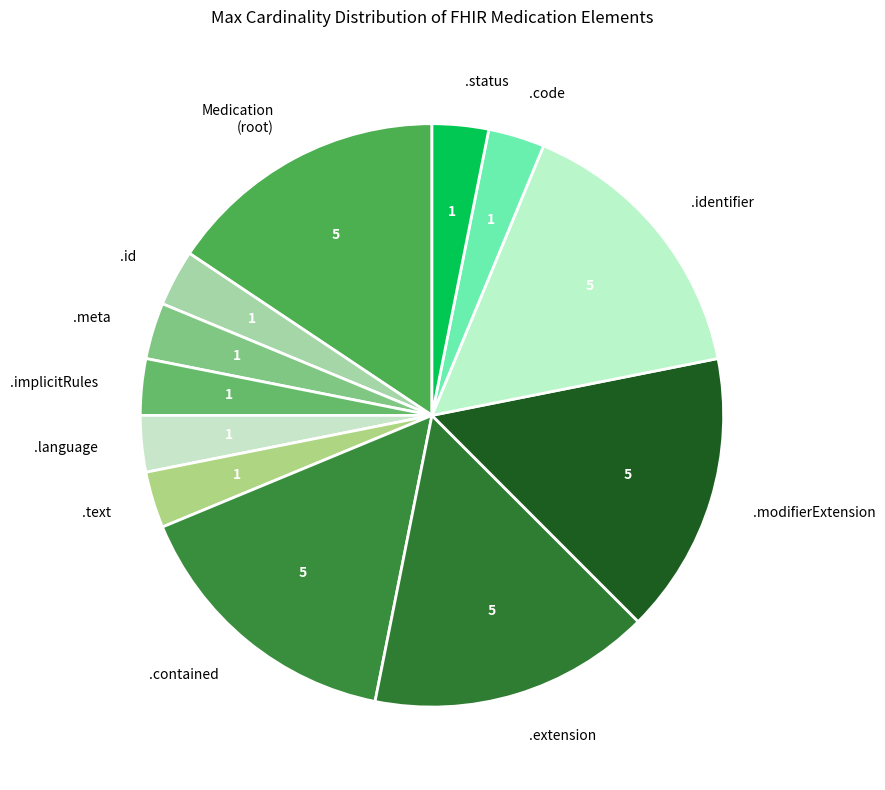

Is it true that .meta is 3% of the pie?

True